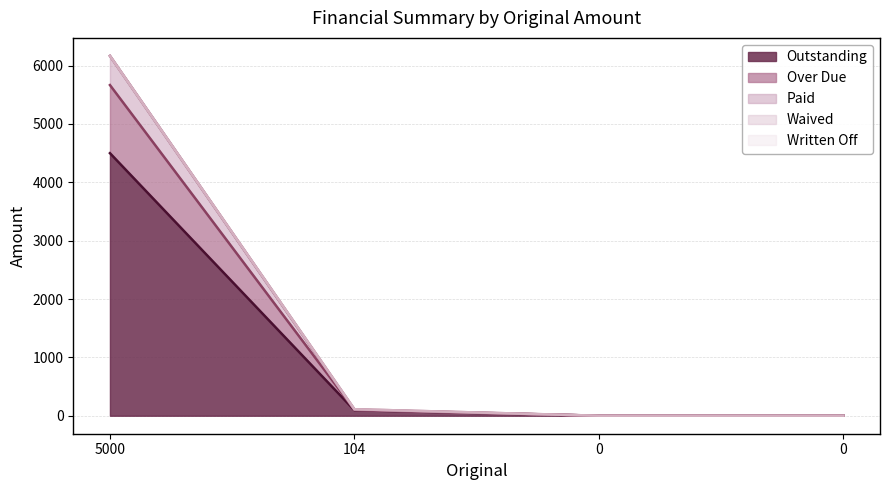

The value of Outstanding at 0 is -1526.7. True or false?

False